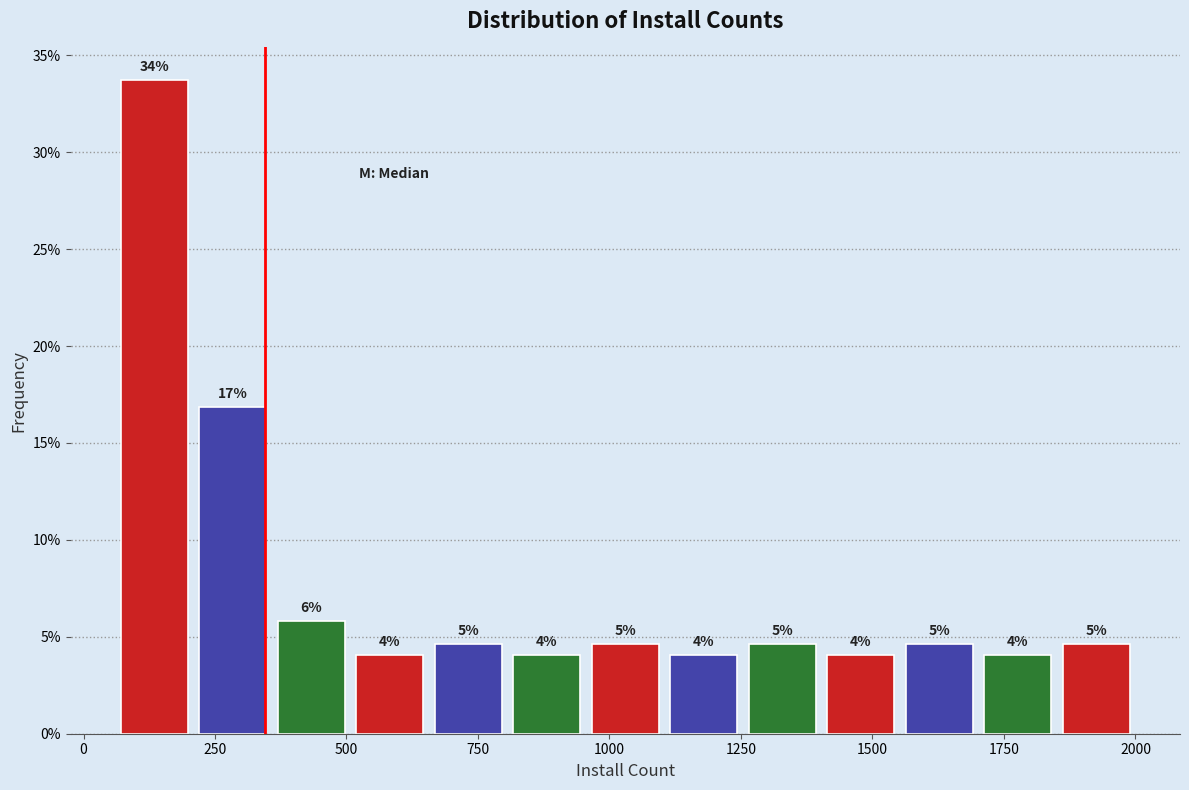

Around what value on the x-axis is the tallest bar? Give the approximate position of its centre, as read against the axis.

150